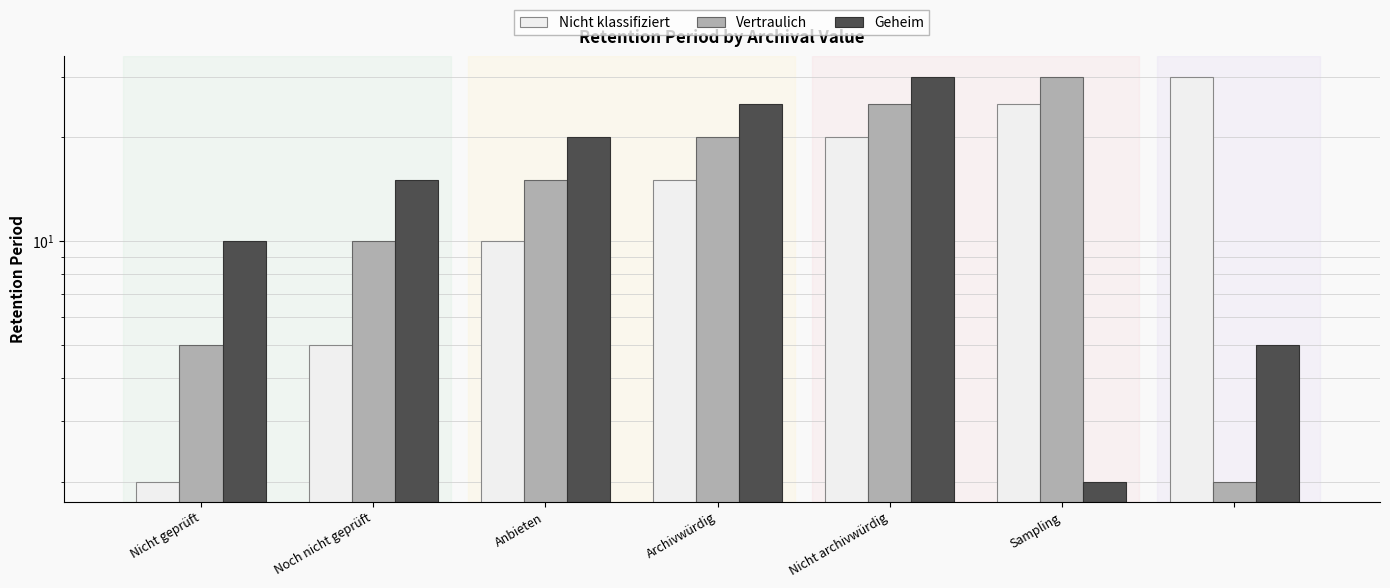

Which series has the largest total across all categories?

Nicht klassifiziert